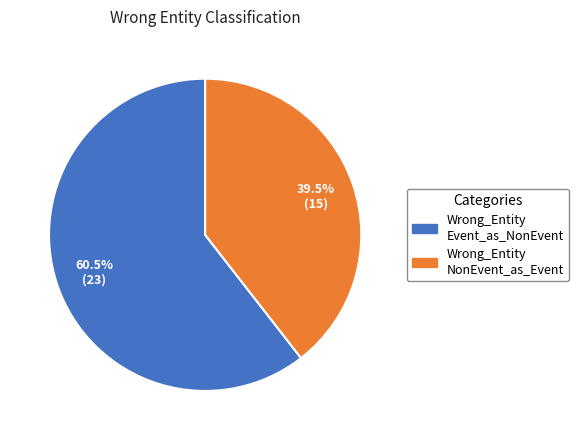

Is there a majority slice in this chart?

Yes